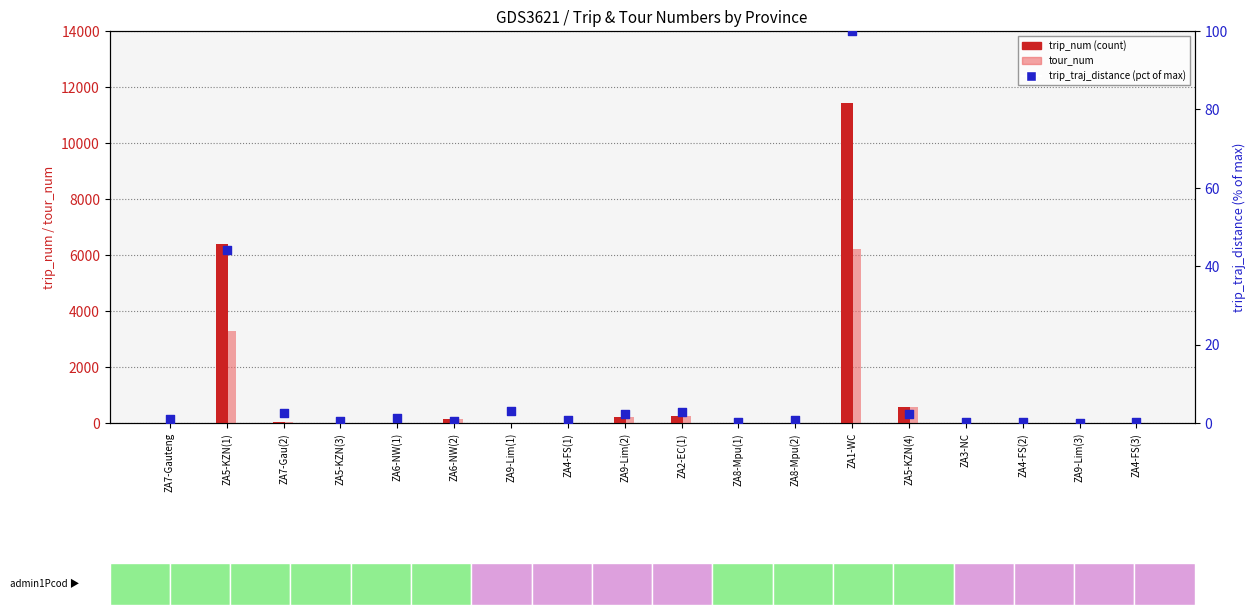

Which series contains the lowest Y value?

trip_traj_distance (pct)